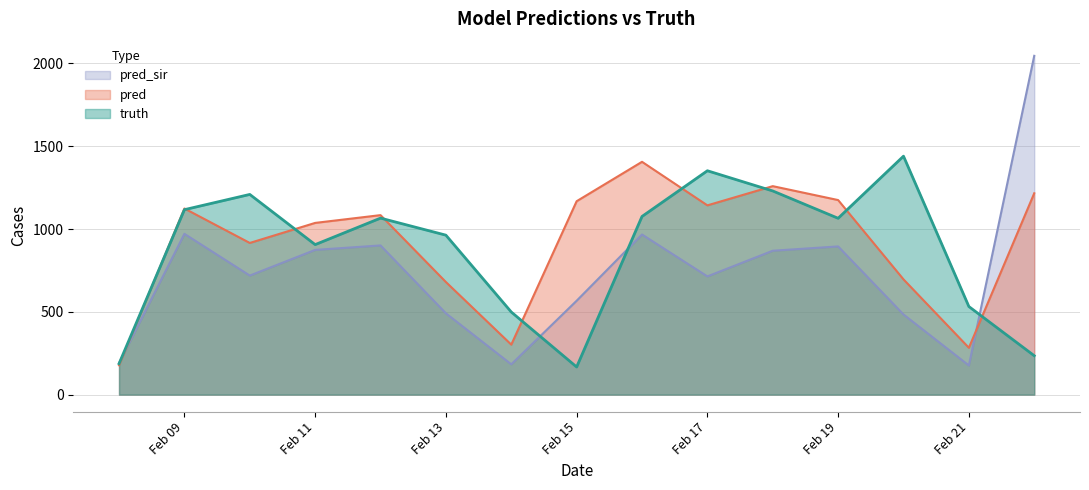

Is the value of truth at Feb 09 greater than the value of pred at Feb 15?

No